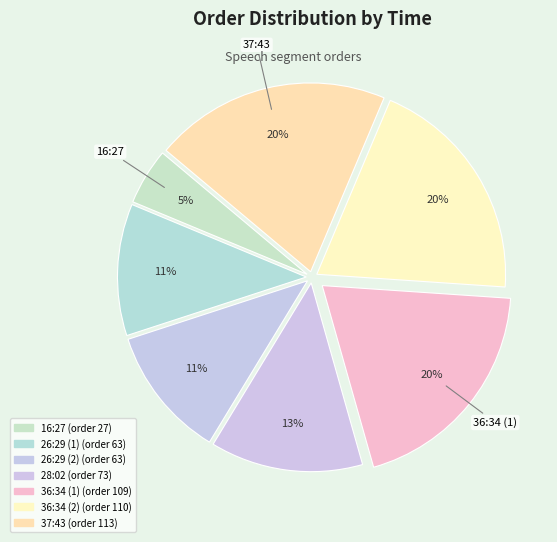

Count the number of slices in the pie.

7